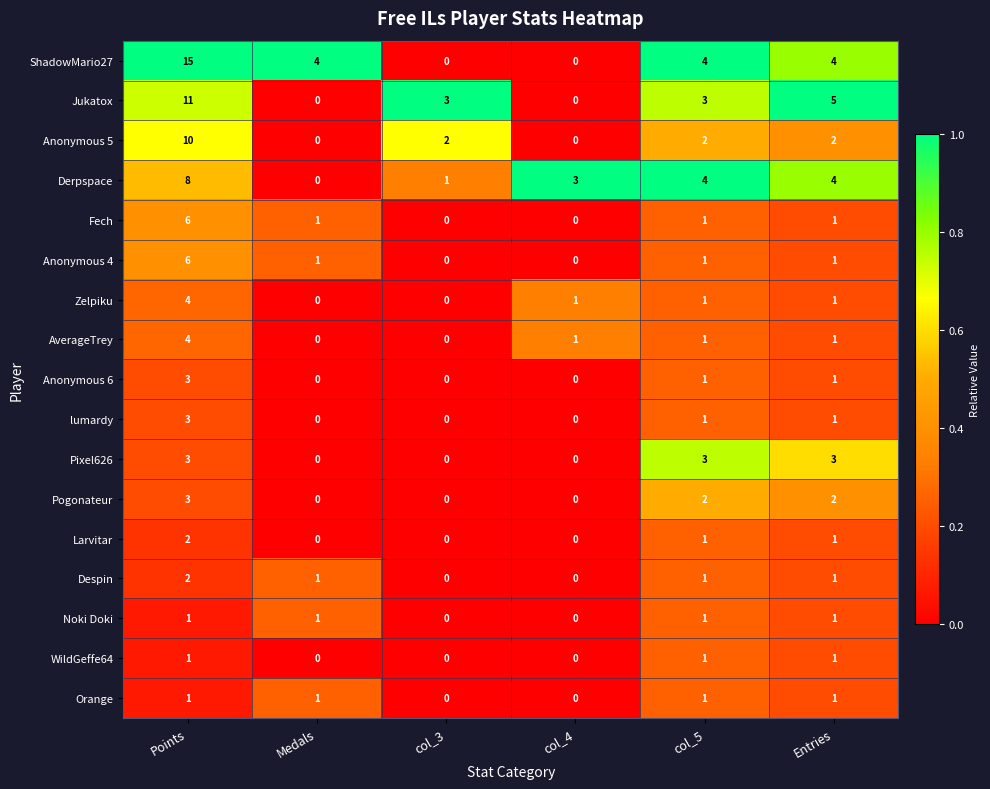

What is the sum of the Anonymous 5 values at Medals and Points?

10